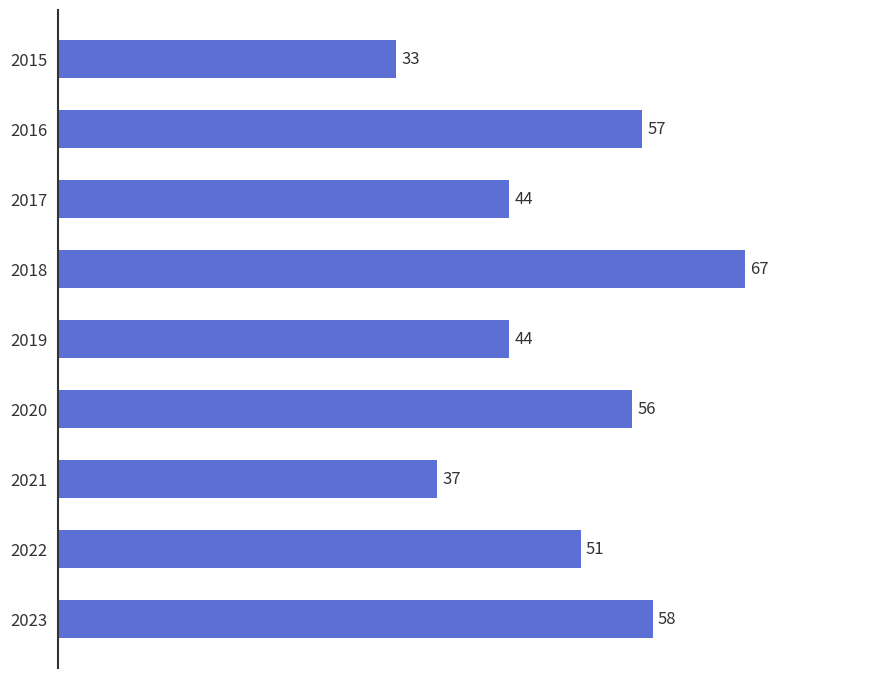

Reading top to bottom, transcribe all the data shown in this chart.

2015=33	2016=57	2017=44	2018=67	2019=44	2020=56	2021=37	2022=51	2023=58